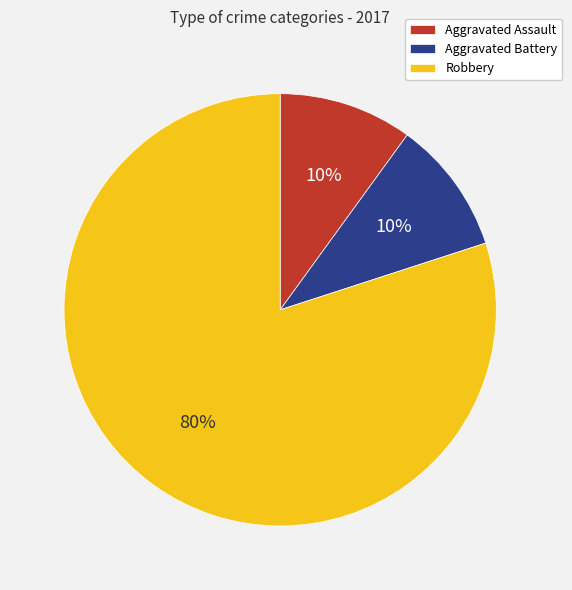

The Aggravated Battery slice represents 10% of the pie. True or false?

True